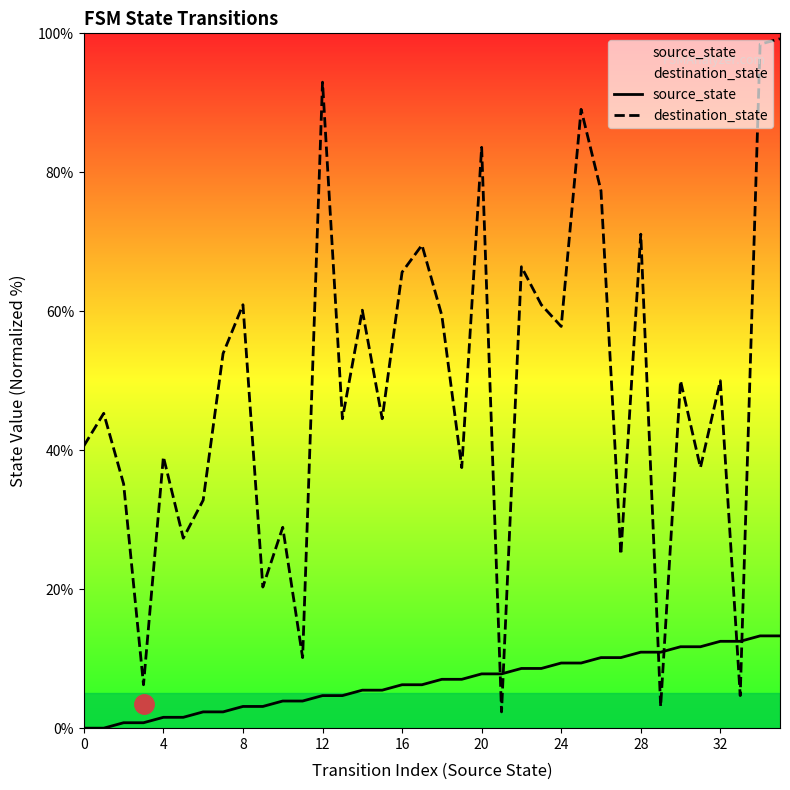

Read the source_state value at 10.

3.9